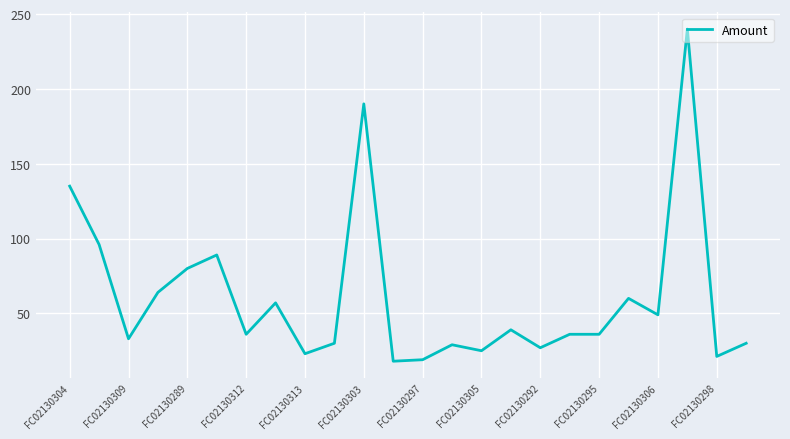

What is the difference between the maximum and minimum values?

222.0